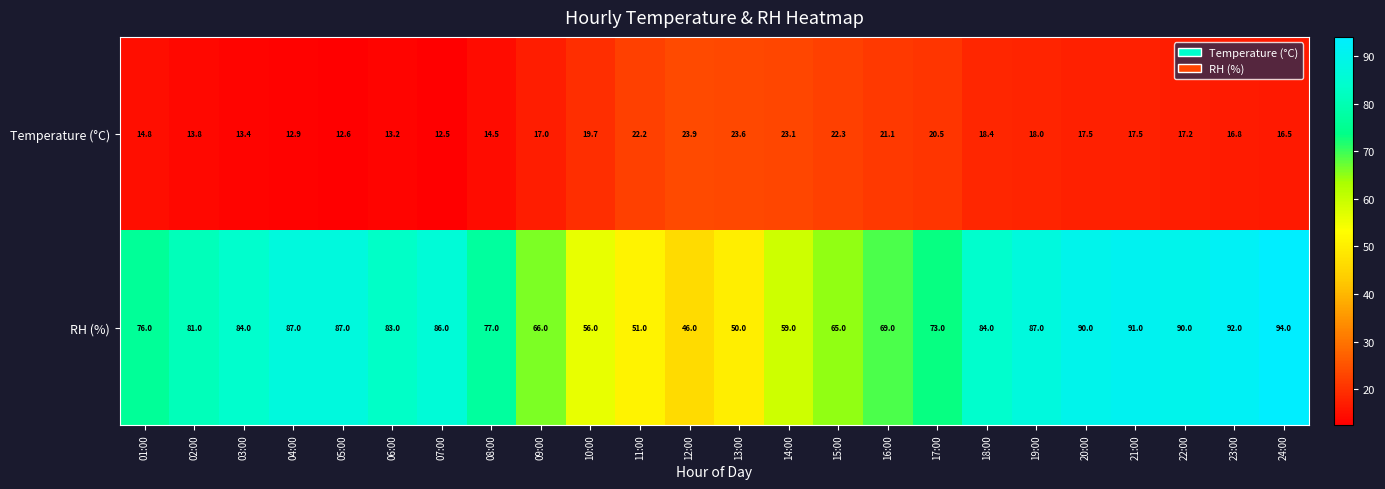

What is the sum of the Temperature (°C) values at 17:00 and 13:00?

44.1